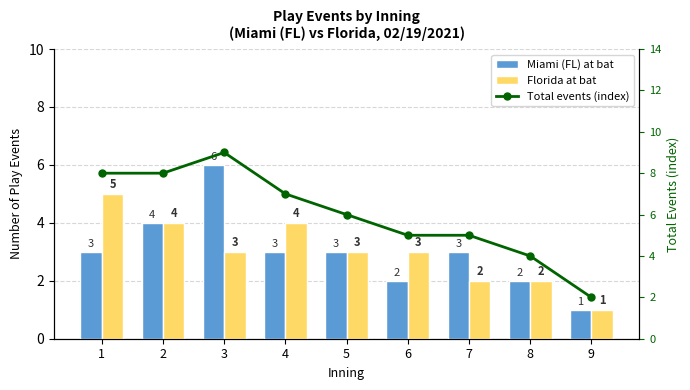

Where is Miami (FL) at bat nearest to the value 3?

1